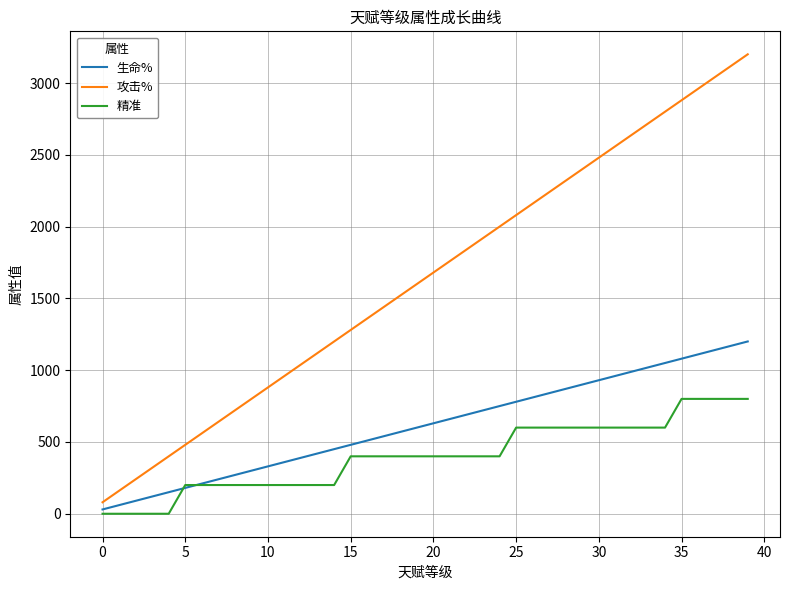

What is the greatest value displayed?

3200